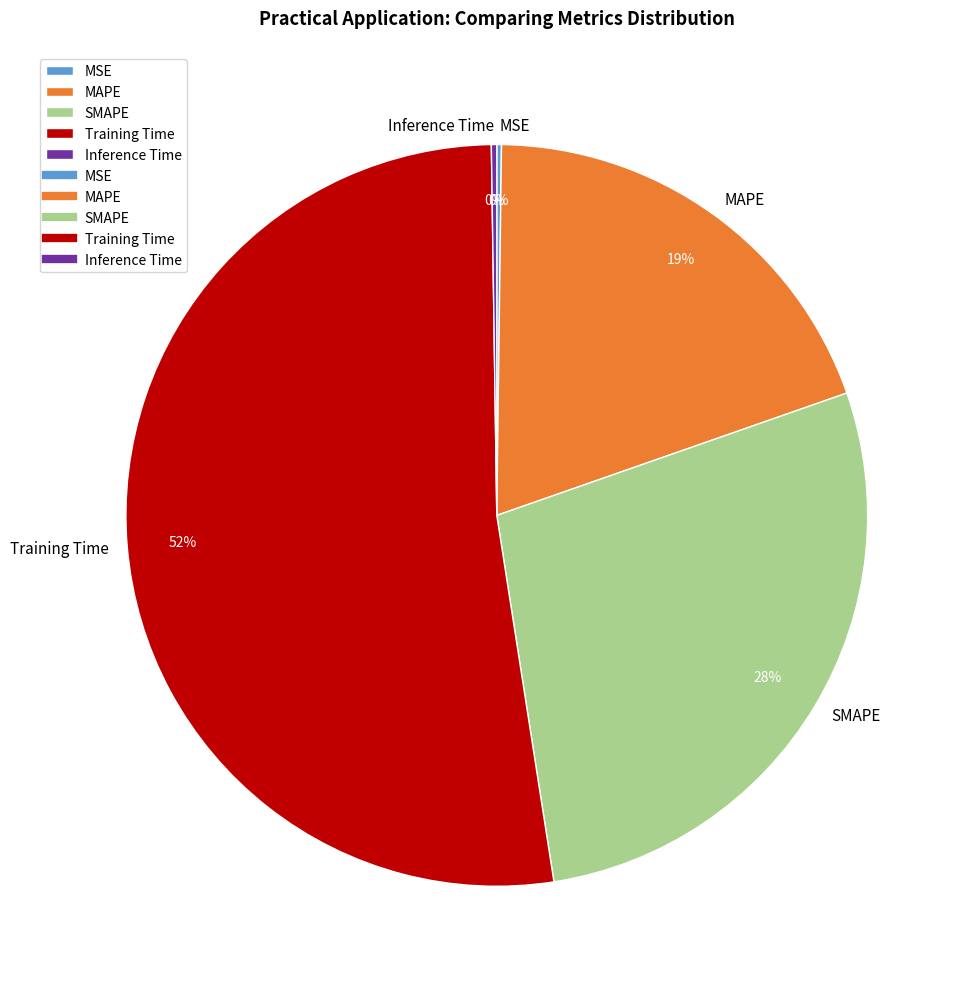

To the nearest percent, what portion does MAPE represent?

19%